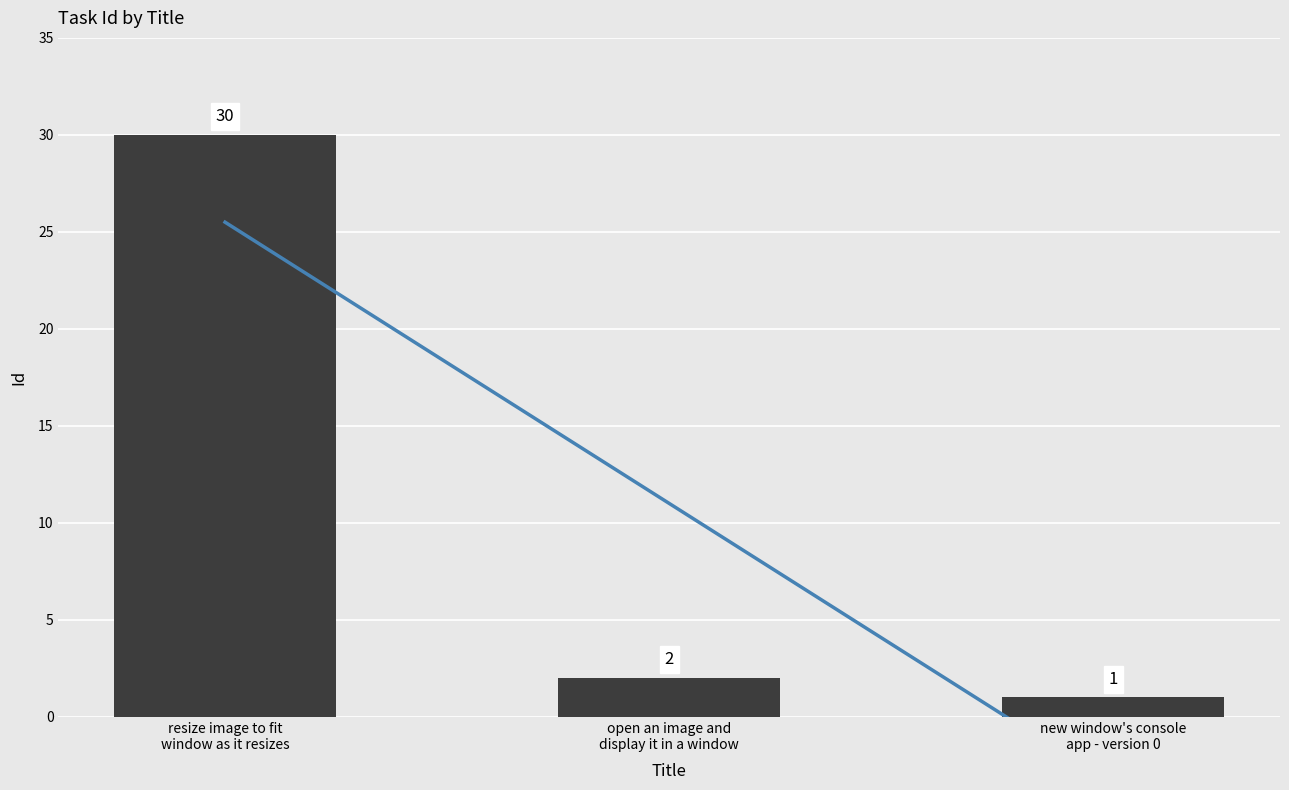

True or false: the data shows 2 at open an image and
display it in a window.

True